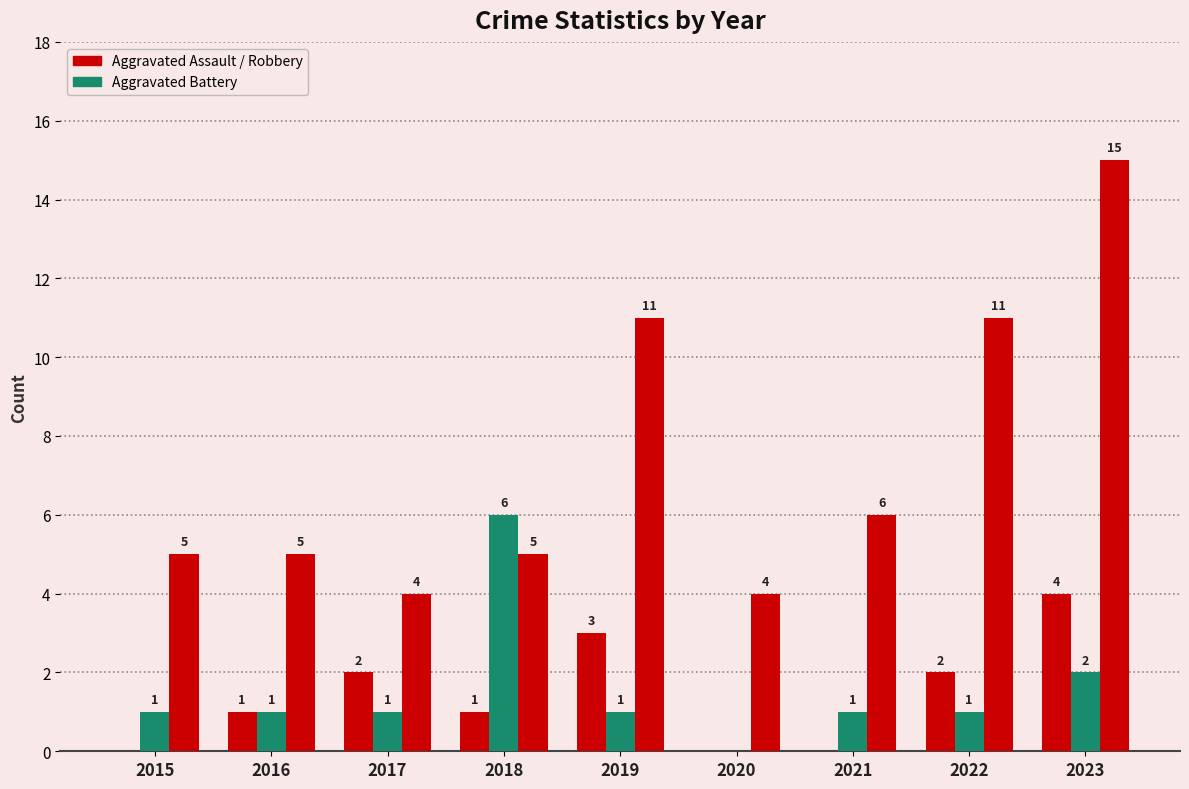

How many categories are shown in the chart?

9